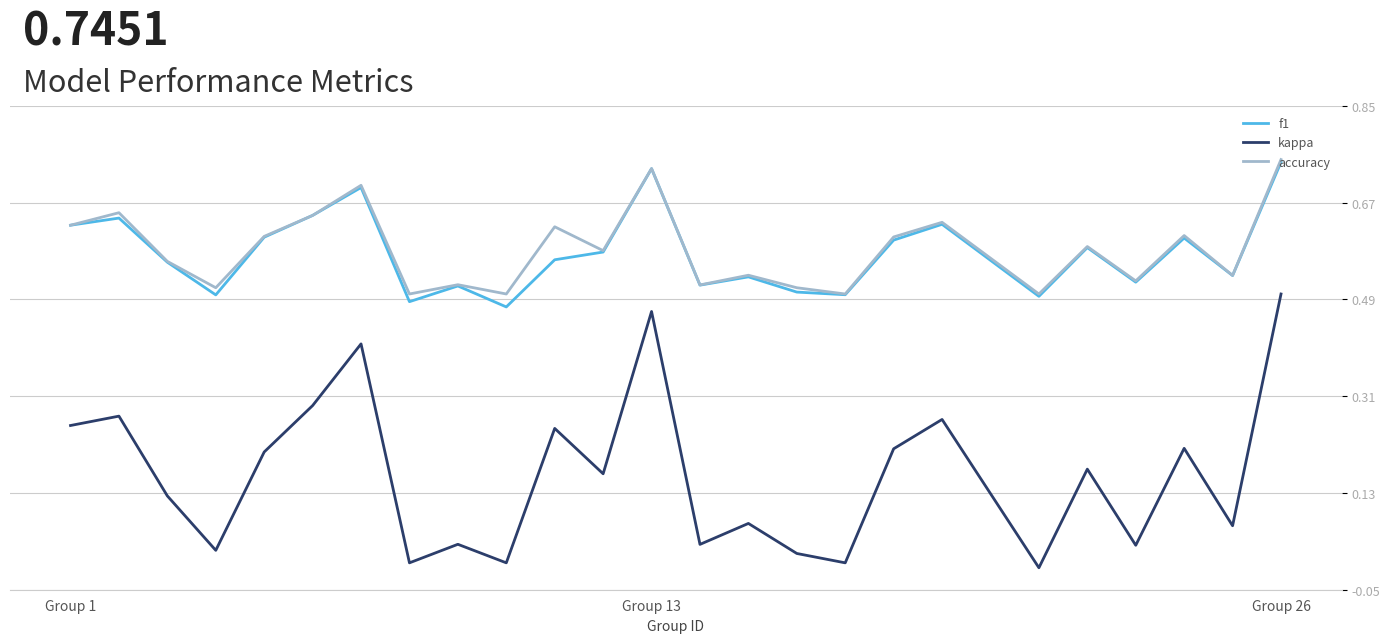

True or false: accuracy and kappa cross at least once.

False